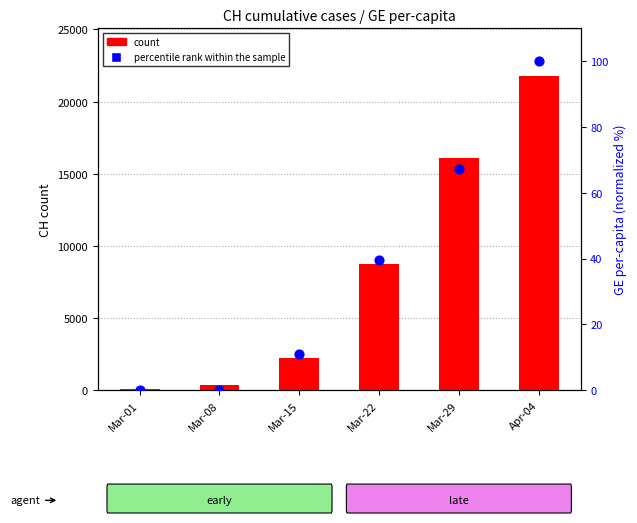

What is the total value across all series at Mar-01?

38.0